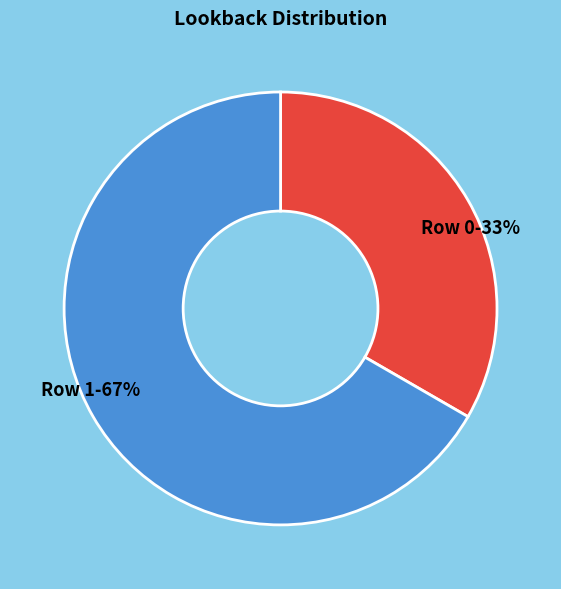

To the nearest percent, what is the average slice percentage?

50%